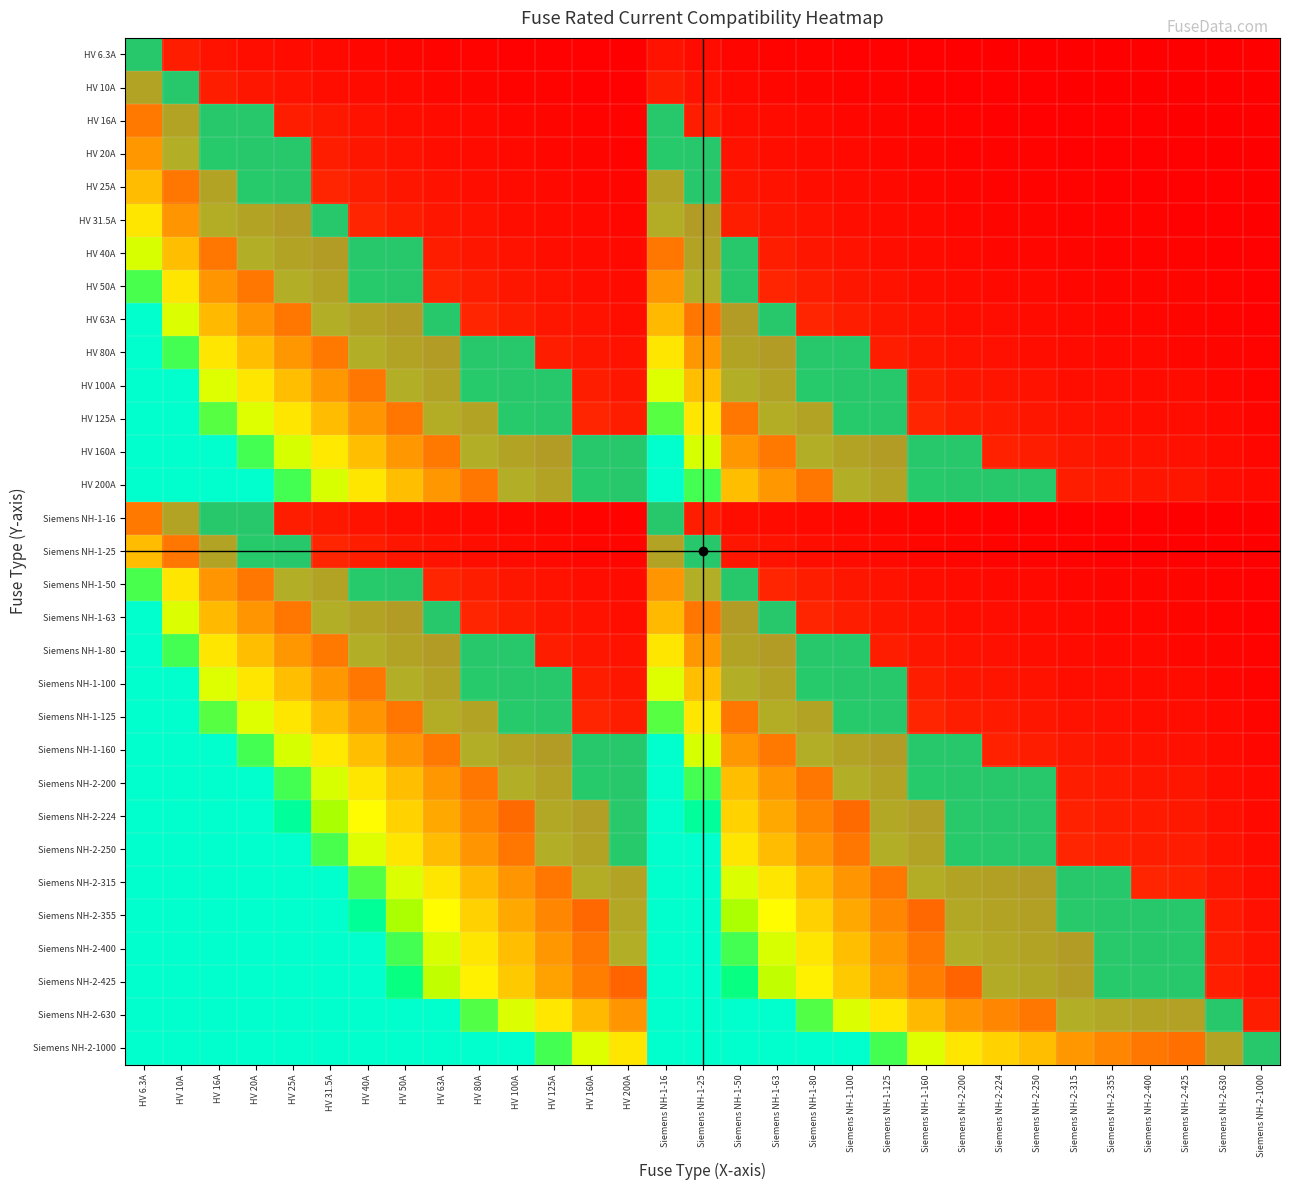

Reading left to right, extract all data points from this chart.

HV 6.3A: HV 6.3A=1.0	HV 10A=0.6	HV 16A=0.4	HV 20A=0.3	HV 25A=0.3	HV 31.5A=0.2	HV 40A=0.2	HV 50A=0.1	HV 63A=0.1	HV 80A=0.1	HV 100A=0.1	HV 125A=0.1	HV 160A=0.0	HV 200A=0.0	Siemens NH-1-16=0.4	Siemens NH-1-25=0.3	Siemens NH-1-50=0.1	Siemens NH-1-63=0.1	Siemens NH-1-80=0.1	Siemens NH-1-100=0.1	Siemens NH-1-125=0.1	Siemens NH-1-160=0.0	Siemens NH-2-200=0.0	Siemens NH-2-224=0.0	Siemens NH-2-250=0.0	Siemens NH-2-315=0.0	Siemens NH-2-355=0.0	Siemens NH-2-400=0.0	Siemens NH-2-425=0.0	Siemens NH-2-630=0.0	Siemens NH-2-1000=0.0
HV 10A: HV 6.3A=1.6	HV 10A=1.0	HV 16A=0.6	HV 20A=0.5	HV 25A=0.4	HV 31.5A=0.3	HV 40A=0.2	HV 50A=0.2	HV 63A=0.2	HV 80A=0.1	HV 100A=0.1	HV 125A=0.1	HV 160A=0.1	HV 200A=0.1	Siemens NH-1-16=0.6	Siemens NH-1-25=0.4	Siemens NH-1-50=0.2	Siemens NH-1-63=0.2	Siemens NH-1-80=0.1	Siemens NH-1-100=0.1	Siemens NH-1-125=0.1	Siemens NH-1-160=0.1	Siemens NH-2-200=0.1	Siemens NH-2-224=0.0	Siemens NH-2-250=0.0	Siemens NH-2-315=0.0	Siemens NH-2-355=0.0	Siemens NH-2-400=0.0	Siemens NH-2-425=0.0	Siemens NH-2-630=0.0	Siemens NH-2-1000=0.0
HV 16A: HV 6.3A=2.5	HV 10A=1.6	HV 16A=1.0	HV 20A=0.8	HV 25A=0.6	HV 31.5A=0.5	HV 40A=0.4	HV 50A=0.3	HV 63A=0.3	HV 80A=0.2	HV 100A=0.2	HV 125A=0.1	HV 160A=0.1	HV 200A=0.1	Siemens NH-1-16=1.0	Siemens NH-1-25=0.6	Siemens NH-1-50=0.3	Siemens NH-1-63=0.3	Siemens NH-1-80=0.2	Siemens NH-1-100=0.2	Siemens NH-1-125=0.1	Siemens NH-1-160=0.1	Siemens NH-2-200=0.1	Siemens NH-2-224=0.1	Siemens NH-2-250=0.1	Siemens NH-2-315=0.1	Siemens NH-2-355=0.0	Siemens NH-2-400=0.0	Siemens NH-2-425=0.0	Siemens NH-2-630=0.0	Siemens NH-2-1000=0.0
HV 20A: HV 6.3A=3.2	HV 10A=2.0	HV 16A=1.2	HV 20A=1.0	HV 25A=0.8	HV 31.5A=0.6	HV 40A=0.5	HV 50A=0.4	HV 63A=0.3	HV 80A=0.2	HV 100A=0.2	HV 125A=0.2	HV 160A=0.1	HV 200A=0.1	Siemens NH-1-16=1.2	Siemens NH-1-25=0.8	Siemens NH-1-50=0.4	Siemens NH-1-63=0.3	Siemens NH-1-80=0.2	Siemens NH-1-100=0.2	Siemens NH-1-125=0.2	Siemens NH-1-160=0.1	Siemens NH-2-200=0.1	Siemens NH-2-224=0.1	Siemens NH-2-250=0.1	Siemens NH-2-315=0.1	Siemens NH-2-355=0.1	Siemens NH-2-400=0.1	Siemens NH-2-425=0.0	Siemens NH-2-630=0.0	Siemens NH-2-1000=0.0
HV 25A: HV 6.3A=4.0	HV 10A=2.5	HV 16A=1.6	HV 20A=1.2	HV 25A=1.0	HV 31.5A=0.8	HV 40A=0.6	HV 50A=0.5	HV 63A=0.4	HV 80A=0.3	HV 100A=0.2	HV 125A=0.2	HV 160A=0.2	HV 200A=0.1	Siemens NH-1-16=1.6	Siemens NH-1-25=1.0	Siemens NH-1-50=0.5	Siemens NH-1-63=0.4	Siemens NH-1-80=0.3	Siemens NH-1-100=0.2	Siemens NH-1-125=0.2	Siemens NH-1-160=0.2	Siemens NH-2-200=0.1	Siemens NH-2-224=0.1	Siemens NH-2-250=0.1	Siemens NH-2-315=0.1	Siemens NH-2-355=0.1	Siemens NH-2-400=0.1	Siemens NH-2-425=0.1	Siemens NH-2-630=0.0	Siemens NH-2-1000=0.0
HV 31.5A: HV 6.3A=5.0	HV 10A=3.1	HV 16A=2.0	HV 20A=1.6	HV 25A=1.3	HV 31.5A=1.0	HV 40A=0.8	HV 50A=0.6	HV 63A=0.5	HV 80A=0.4	HV 100A=0.3	HV 125A=0.3	HV 160A=0.2	HV 200A=0.2	Siemens NH-1-16=2.0	Siemens NH-1-25=1.3	Siemens NH-1-50=0.6	Siemens NH-1-63=0.5	Siemens NH-1-80=0.4	Siemens NH-1-100=0.3	Siemens NH-1-125=0.3	Siemens NH-1-160=0.2	Siemens NH-2-200=0.2	Siemens NH-2-224=0.1	Siemens NH-2-250=0.1	Siemens NH-2-315=0.1	Siemens NH-2-355=0.1	Siemens NH-2-400=0.1	Siemens NH-2-425=0.1	Siemens NH-2-630=0.1	Siemens NH-2-1000=0.0
HV 40A: HV 6.3A=6.3	HV 10A=4.0	HV 16A=2.5	HV 20A=2.0	HV 25A=1.6	HV 31.5A=1.3	HV 40A=1.0	HV 50A=0.8	HV 63A=0.6	HV 80A=0.5	HV 100A=0.4	HV 125A=0.3	HV 160A=0.2	HV 200A=0.2	Siemens NH-1-16=2.5	Siemens NH-1-25=1.6	Siemens NH-1-50=0.8	Siemens NH-1-63=0.6	Siemens NH-1-80=0.5	Siemens NH-1-100=0.4	Siemens NH-1-125=0.3	Siemens NH-1-160=0.2	Siemens NH-2-200=0.2	Siemens NH-2-224=0.2	Siemens NH-2-250=0.2	Siemens NH-2-315=0.1	Siemens NH-2-355=0.1	Siemens NH-2-400=0.1	Siemens NH-2-425=0.1	Siemens NH-2-630=0.1	Siemens NH-2-1000=0.0
HV 50A: HV 6.3A=7.9	HV 10A=5.0	HV 16A=3.1	HV 20A=2.5	HV 25A=2.0	HV 31.5A=1.6	HV 40A=1.2	HV 50A=1.0	HV 63A=0.8	HV 80A=0.6	HV 100A=0.5	HV 125A=0.4	HV 160A=0.3	HV 200A=0.2	Siemens NH-1-16=3.1	Siemens NH-1-25=2.0	Siemens NH-1-50=1.0	Siemens NH-1-63=0.8	Siemens NH-1-80=0.6	Siemens NH-1-100=0.5	Siemens NH-1-125=0.4	Siemens NH-1-160=0.3	Siemens NH-2-200=0.2	Siemens NH-2-224=0.2	Siemens NH-2-250=0.2	Siemens NH-2-315=0.2	Siemens NH-2-355=0.1	Siemens NH-2-400=0.1	Siemens NH-2-425=0.1	Siemens NH-2-630=0.1	Siemens NH-2-1000=0.1
HV 63A: HV 6.3A=10.0	HV 10A=6.3	HV 16A=3.9	HV 20A=3.1	HV 25A=2.5	HV 31.5A=2.0	HV 40A=1.6	HV 50A=1.3	HV 63A=1.0	HV 80A=0.8	HV 100A=0.6	HV 125A=0.5	HV 160A=0.4	HV 200A=0.3	Siemens NH-1-16=3.9	Siemens NH-1-25=2.5	Siemens NH-1-50=1.3	Siemens NH-1-63=1.0	Siemens NH-1-80=0.8	Siemens NH-1-100=0.6	Siemens NH-1-125=0.5	Siemens NH-1-160=0.4	Siemens NH-2-200=0.3	Siemens NH-2-224=0.3	Siemens NH-2-250=0.3	Siemens NH-2-315=0.2	Siemens NH-2-355=0.2	Siemens NH-2-400=0.2	Siemens NH-2-425=0.1	Siemens NH-2-630=0.1	Siemens NH-2-1000=0.1
HV 80A: HV 6.3A=10.0	HV 10A=8.0	HV 16A=5.0	HV 20A=4.0	HV 25A=3.2	HV 31.5A=2.5	HV 40A=2.0	HV 50A=1.6	HV 63A=1.3	HV 80A=1.0	HV 100A=0.8	HV 125A=0.6	HV 160A=0.5	HV 200A=0.4	Siemens NH-1-16=5.0	Siemens NH-1-25=3.2	Siemens NH-1-50=1.6	Siemens NH-1-63=1.3	Siemens NH-1-80=1.0	Siemens NH-1-100=0.8	Siemens NH-1-125=0.6	Siemens NH-1-160=0.5	Siemens NH-2-200=0.4	Siemens NH-2-224=0.4	Siemens NH-2-250=0.3	Siemens NH-2-315=0.3	Siemens NH-2-355=0.2	Siemens NH-2-400=0.2	Siemens NH-2-425=0.2	Siemens NH-2-630=0.1	Siemens NH-2-1000=0.1
HV 100A: HV 6.3A=10.0	HV 10A=10.0	HV 16A=6.2	HV 20A=5.0	HV 25A=4.0	HV 31.5A=3.2	HV 40A=2.5	HV 50A=2.0	HV 63A=1.6	HV 80A=1.2	HV 100A=1.0	HV 125A=0.8	HV 160A=0.6	HV 200A=0.5	Siemens NH-1-16=6.2	Siemens NH-1-25=4.0	Siemens NH-1-50=2.0	Siemens NH-1-63=1.6	Siemens NH-1-80=1.2	Siemens NH-1-100=1.0	Siemens NH-1-125=0.8	Siemens NH-1-160=0.6	Siemens NH-2-200=0.5	Siemens NH-2-224=0.4	Siemens NH-2-250=0.4	Siemens NH-2-315=0.3	Siemens NH-2-355=0.3	Siemens NH-2-400=0.2	Siemens NH-2-425=0.2	Siemens NH-2-630=0.2	Siemens NH-2-1000=0.1
HV 125A: HV 6.3A=10.0	HV 10A=10.0	HV 16A=7.8	HV 20A=6.2	HV 25A=5.0	HV 31.5A=4.0	HV 40A=3.1	HV 50A=2.5	HV 63A=2.0	HV 80A=1.6	HV 100A=1.2	HV 125A=1.0	HV 160A=0.8	HV 200A=0.6	Siemens NH-1-16=7.8	Siemens NH-1-25=5.0	Siemens NH-1-50=2.5	Siemens NH-1-63=2.0	Siemens NH-1-80=1.6	Siemens NH-1-100=1.2	Siemens NH-1-125=1.0	Siemens NH-1-160=0.8	Siemens NH-2-200=0.6	Siemens NH-2-224=0.6	Siemens NH-2-250=0.5	Siemens NH-2-315=0.4	Siemens NH-2-355=0.4	Siemens NH-2-400=0.3	Siemens NH-2-425=0.3	Siemens NH-2-630=0.2	Siemens NH-2-1000=0.1
HV 160A: HV 6.3A=10.0	HV 10A=10.0	HV 16A=10.0	HV 20A=8.0	HV 25A=6.4	HV 31.5A=5.1	HV 40A=4.0	HV 50A=3.2	HV 63A=2.5	HV 80A=2.0	HV 100A=1.6	HV 125A=1.3	HV 160A=1.0	HV 200A=0.8	Siemens NH-1-16=10.0	Siemens NH-1-25=6.4	Siemens NH-1-50=3.2	Siemens NH-1-63=2.5	Siemens NH-1-80=2.0	Siemens NH-1-100=1.6	Siemens NH-1-125=1.3	Siemens NH-1-160=1.0	Siemens NH-2-200=0.8	Siemens NH-2-224=0.7	Siemens NH-2-250=0.6	Siemens NH-2-315=0.5	Siemens NH-2-355=0.5	Siemens NH-2-400=0.4	Siemens NH-2-425=0.4	Siemens NH-2-630=0.3	Siemens NH-2-1000=0.2
HV 200A: HV 6.3A=10.0	HV 10A=10.0	HV 16A=10.0	HV 20A=10.0	HV 25A=8.0	HV 31.5A=6.3	HV 40A=5.0	HV 50A=4.0	HV 63A=3.2	HV 80A=2.5	HV 100A=2.0	HV 125A=1.6	HV 160A=1.2	HV 200A=1.0	Siemens NH-1-16=10.0	Siemens NH-1-25=8.0	Siemens NH-1-50=4.0	Siemens NH-1-63=3.2	Siemens NH-1-80=2.5	Siemens NH-1-100=2.0	Siemens NH-1-125=1.6	Siemens NH-1-160=1.2	Siemens NH-2-200=1.0	Siemens NH-2-224=0.9	Siemens NH-2-250=0.8	Siemens NH-2-315=0.6	Siemens NH-2-355=0.6	Siemens NH-2-400=0.5	Siemens NH-2-425=0.5	Siemens NH-2-630=0.3	Siemens NH-2-1000=0.2
Siemens NH-1-16: HV 6.3A=2.5	HV 10A=1.6	HV 16A=1.0	HV 20A=0.8	HV 25A=0.6	HV 31.5A=0.5	HV 40A=0.4	HV 50A=0.3	HV 63A=0.3	HV 80A=0.2	HV 100A=0.2	HV 125A=0.1	HV 160A=0.1	HV 200A=0.1	Siemens NH-1-16=1.0	Siemens NH-1-25=0.6	Siemens NH-1-50=0.3	Siemens NH-1-63=0.3	Siemens NH-1-80=0.2	Siemens NH-1-100=0.2	Siemens NH-1-125=0.1	Siemens NH-1-160=0.1	Siemens NH-2-200=0.1	Siemens NH-2-224=0.1	Siemens NH-2-250=0.1	Siemens NH-2-315=0.1	Siemens NH-2-355=0.0	Siemens NH-2-400=0.0	Siemens NH-2-425=0.0	Siemens NH-2-630=0.0	Siemens NH-2-1000=0.0
Siemens NH-1-25: HV 6.3A=4.0	HV 10A=2.5	HV 16A=1.6	HV 20A=1.2	HV 25A=1.0	HV 31.5A=0.8	HV 40A=0.6	HV 50A=0.5	HV 63A=0.4	HV 80A=0.3	HV 100A=0.2	HV 125A=0.2	HV 160A=0.2	HV 200A=0.1	Siemens NH-1-16=1.6	Siemens NH-1-25=1.0	Siemens NH-1-50=0.5	Siemens NH-1-63=0.4	Siemens NH-1-80=0.3	Siemens NH-1-100=0.2	Siemens NH-1-125=0.2	Siemens NH-1-160=0.2	Siemens NH-2-200=0.1	Siemens NH-2-224=0.1	Siemens NH-2-250=0.1	Siemens NH-2-315=0.1	Siemens NH-2-355=0.1	Siemens NH-2-400=0.1	Siemens NH-2-425=0.1	Siemens NH-2-630=0.0	Siemens NH-2-1000=0.0
Siemens NH-1-50: HV 6.3A=7.9	HV 10A=5.0	HV 16A=3.1	HV 20A=2.5	HV 25A=2.0	HV 31.5A=1.6	HV 40A=1.2	HV 50A=1.0	HV 63A=0.8	HV 80A=0.6	HV 100A=0.5	HV 125A=0.4	HV 160A=0.3	HV 200A=0.2	Siemens NH-1-16=3.1	Siemens NH-1-25=2.0	Siemens NH-1-50=1.0	Siemens NH-1-63=0.8	Siemens NH-1-80=0.6	Siemens NH-1-100=0.5	Siemens NH-1-125=0.4	Siemens NH-1-160=0.3	Siemens NH-2-200=0.2	Siemens NH-2-224=0.2	Siemens NH-2-250=0.2	Siemens NH-2-315=0.2	Siemens NH-2-355=0.1	Siemens NH-2-400=0.1	Siemens NH-2-425=0.1	Siemens NH-2-630=0.1	Siemens NH-2-1000=0.1
Siemens NH-1-63: HV 6.3A=10.0	HV 10A=6.3	HV 16A=3.9	HV 20A=3.1	HV 25A=2.5	HV 31.5A=2.0	HV 40A=1.6	HV 50A=1.3	HV 63A=1.0	HV 80A=0.8	HV 100A=0.6	HV 125A=0.5	HV 160A=0.4	HV 200A=0.3	Siemens NH-1-16=3.9	Siemens NH-1-25=2.5	Siemens NH-1-50=1.3	Siemens NH-1-63=1.0	Siemens NH-1-80=0.8	Siemens NH-1-100=0.6	Siemens NH-1-125=0.5	Siemens NH-1-160=0.4	Siemens NH-2-200=0.3	Siemens NH-2-224=0.3	Siemens NH-2-250=0.3	Siemens NH-2-315=0.2	Siemens NH-2-355=0.2	Siemens NH-2-400=0.2	Siemens NH-2-425=0.1	Siemens NH-2-630=0.1	Siemens NH-2-1000=0.1
Siemens NH-1-80: HV 6.3A=10.0	HV 10A=8.0	HV 16A=5.0	HV 20A=4.0	HV 25A=3.2	HV 31.5A=2.5	HV 40A=2.0	HV 50A=1.6	HV 63A=1.3	HV 80A=1.0	HV 100A=0.8	HV 125A=0.6	HV 160A=0.5	HV 200A=0.4	Siemens NH-1-16=5.0	Siemens NH-1-25=3.2	Siemens NH-1-50=1.6	Siemens NH-1-63=1.3	Siemens NH-1-80=1.0	Siemens NH-1-100=0.8	Siemens NH-1-125=0.6	Siemens NH-1-160=0.5	Siemens NH-2-200=0.4	Siemens NH-2-224=0.4	Siemens NH-2-250=0.3	Siemens NH-2-315=0.3	Siemens NH-2-355=0.2	Siemens NH-2-400=0.2	Siemens NH-2-425=0.2	Siemens NH-2-630=0.1	Siemens NH-2-1000=0.1
Siemens NH-1-100: HV 6.3A=10.0	HV 10A=10.0	HV 16A=6.2	HV 20A=5.0	HV 25A=4.0	HV 31.5A=3.2	HV 40A=2.5	HV 50A=2.0	HV 63A=1.6	HV 80A=1.2	HV 100A=1.0	HV 125A=0.8	HV 160A=0.6	HV 200A=0.5	Siemens NH-1-16=6.2	Siemens NH-1-25=4.0	Siemens NH-1-50=2.0	Siemens NH-1-63=1.6	Siemens NH-1-80=1.2	Siemens NH-1-100=1.0	Siemens NH-1-125=0.8	Siemens NH-1-160=0.6	Siemens NH-2-200=0.5	Siemens NH-2-224=0.4	Siemens NH-2-250=0.4	Siemens NH-2-315=0.3	Siemens NH-2-355=0.3	Siemens NH-2-400=0.2	Siemens NH-2-425=0.2	Siemens NH-2-630=0.2	Siemens NH-2-1000=0.1
Siemens NH-1-125: HV 6.3A=10.0	HV 10A=10.0	HV 16A=7.8	HV 20A=6.2	HV 25A=5.0	HV 31.5A=4.0	HV 40A=3.1	HV 50A=2.5	HV 63A=2.0	HV 80A=1.6	HV 100A=1.2	HV 125A=1.0	HV 160A=0.8	HV 200A=0.6	Siemens NH-1-16=7.8	Siemens NH-1-25=5.0	Siemens NH-1-50=2.5	Siemens NH-1-63=2.0	Siemens NH-1-80=1.6	Siemens NH-1-100=1.2	Siemens NH-1-125=1.0	Siemens NH-1-160=0.8	Siemens NH-2-200=0.6	Siemens NH-2-224=0.6	Siemens NH-2-250=0.5	Siemens NH-2-315=0.4	Siemens NH-2-355=0.4	Siemens NH-2-400=0.3	Siemens NH-2-425=0.3	Siemens NH-2-630=0.2	Siemens NH-2-1000=0.1
Siemens NH-1-160: HV 6.3A=10.0	HV 10A=10.0	HV 16A=10.0	HV 20A=8.0	HV 25A=6.4	HV 31.5A=5.1	HV 40A=4.0	HV 50A=3.2	HV 63A=2.5	HV 80A=2.0	HV 100A=1.6	HV 125A=1.3	HV 160A=1.0	HV 200A=0.8	Siemens NH-1-16=10.0	Siemens NH-1-25=6.4	Siemens NH-1-50=3.2	Siemens NH-1-63=2.5	Siemens NH-1-80=2.0	Siemens NH-1-100=1.6	Siemens NH-1-125=1.3	Siemens NH-1-160=1.0	Siemens NH-2-200=0.8	Siemens NH-2-224=0.7	Siemens NH-2-250=0.6	Siemens NH-2-315=0.5	Siemens NH-2-355=0.5	Siemens NH-2-400=0.4	Siemens NH-2-425=0.4	Siemens NH-2-630=0.3	Siemens NH-2-1000=0.2
Siemens NH-2-200: HV 6.3A=10.0	HV 10A=10.0	HV 16A=10.0	HV 20A=10.0	HV 25A=8.0	HV 31.5A=6.3	HV 40A=5.0	HV 50A=4.0	HV 63A=3.2	HV 80A=2.5	HV 100A=2.0	HV 125A=1.6	HV 160A=1.2	HV 200A=1.0	Siemens NH-1-16=10.0	Siemens NH-1-25=8.0	Siemens NH-1-50=4.0	Siemens NH-1-63=3.2	Siemens NH-1-80=2.5	Siemens NH-1-100=2.0	Siemens NH-1-125=1.6	Siemens NH-1-160=1.2	Siemens NH-2-200=1.0	Siemens NH-2-224=0.9	Siemens NH-2-250=0.8	Siemens NH-2-315=0.6	Siemens NH-2-355=0.6	Siemens NH-2-400=0.5	Siemens NH-2-425=0.5	Siemens NH-2-630=0.3	Siemens NH-2-1000=0.2
Siemens NH-2-224: HV 6.3A=10.0	HV 10A=10.0	HV 16A=10.0	HV 20A=10.0	HV 25A=9.0	HV 31.5A=7.1	HV 40A=5.6	HV 50A=4.5	HV 63A=3.6	HV 80A=2.8	HV 100A=2.2	HV 125A=1.8	HV 160A=1.4	HV 200A=1.1	Siemens NH-1-16=10.0	Siemens NH-1-25=9.0	Siemens NH-1-50=4.5	Siemens NH-1-63=3.6	Siemens NH-1-80=2.8	Siemens NH-1-100=2.2	Siemens NH-1-125=1.8	Siemens NH-1-160=1.4	Siemens NH-2-200=1.1	Siemens NH-2-224=1.0	Siemens NH-2-250=0.9	Siemens NH-2-315=0.7	Siemens NH-2-355=0.6	Siemens NH-2-400=0.6	Siemens NH-2-425=0.5	Siemens NH-2-630=0.4	Siemens NH-2-1000=0.2
Siemens NH-2-250: HV 6.3A=10.0	HV 10A=10.0	HV 16A=10.0	HV 20A=10.0	HV 25A=10.0	HV 31.5A=7.9	HV 40A=6.2	HV 50A=5.0	HV 63A=4.0	HV 80A=3.1	HV 100A=2.5	HV 125A=2.0	HV 160A=1.6	HV 200A=1.2	Siemens NH-1-16=10.0	Siemens NH-1-25=10.0	Siemens NH-1-50=5.0	Siemens NH-1-63=4.0	Siemens NH-1-80=3.1	Siemens NH-1-100=2.5	Siemens NH-1-125=2.0	Siemens NH-1-160=1.6	Siemens NH-2-200=1.2	Siemens NH-2-224=1.1	Siemens NH-2-250=1.0	Siemens NH-2-315=0.8	Siemens NH-2-355=0.7	Siemens NH-2-400=0.6	Siemens NH-2-425=0.6	Siemens NH-2-630=0.4	Siemens NH-2-1000=0.2
Siemens NH-2-315: HV 6.3A=10.0	HV 10A=10.0	HV 16A=10.0	HV 20A=10.0	HV 25A=10.0	HV 31.5A=10.0	HV 40A=7.9	HV 50A=6.3	HV 63A=5.0	HV 80A=3.9	HV 100A=3.1	HV 125A=2.5	HV 160A=2.0	HV 200A=1.6	Siemens NH-1-16=10.0	Siemens NH-1-25=10.0	Siemens NH-1-50=6.3	Siemens NH-1-63=5.0	Siemens NH-1-80=3.9	Siemens NH-1-100=3.1	Siemens NH-1-125=2.5	Siemens NH-1-160=2.0	Siemens NH-2-200=1.6	Siemens NH-2-224=1.4	Siemens NH-2-250=1.3	Siemens NH-2-315=1.0	Siemens NH-2-355=0.9	Siemens NH-2-400=0.8	Siemens NH-2-425=0.7	Siemens NH-2-630=0.5	Siemens NH-2-1000=0.3
Siemens NH-2-355: HV 6.3A=10.0	HV 10A=10.0	HV 16A=10.0	HV 20A=10.0	HV 25A=10.0	HV 31.5A=10.0	HV 40A=8.9	HV 50A=7.1	HV 63A=5.6	HV 80A=4.4	HV 100A=3.5	HV 125A=2.8	HV 160A=2.2	HV 200A=1.8	Siemens NH-1-16=10.0	Siemens NH-1-25=10.0	Siemens NH-1-50=7.1	Siemens NH-1-63=5.6	Siemens NH-1-80=4.4	Siemens NH-1-100=3.5	Siemens NH-1-125=2.8	Siemens NH-1-160=2.2	Siemens NH-2-200=1.8	Siemens NH-2-224=1.6	Siemens NH-2-250=1.4	Siemens NH-2-315=1.1	Siemens NH-2-355=1.0	Siemens NH-2-400=0.9	Siemens NH-2-425=0.8	Siemens NH-2-630=0.6	Siemens NH-2-1000=0.4
Siemens NH-2-400: HV 6.3A=10.0	HV 10A=10.0	HV 16A=10.0	HV 20A=10.0	HV 25A=10.0	HV 31.5A=10.0	HV 40A=10.0	HV 50A=8.0	HV 63A=6.3	HV 80A=5.0	HV 100A=4.0	HV 125A=3.2	HV 160A=2.5	HV 200A=2.0	Siemens NH-1-16=10.0	Siemens NH-1-25=10.0	Siemens NH-1-50=8.0	Siemens NH-1-63=6.3	Siemens NH-1-80=5.0	Siemens NH-1-100=4.0	Siemens NH-1-125=3.2	Siemens NH-1-160=2.5	Siemens NH-2-200=2.0	Siemens NH-2-224=1.8	Siemens NH-2-250=1.6	Siemens NH-2-315=1.3	Siemens NH-2-355=1.1	Siemens NH-2-400=1.0	Siemens NH-2-425=0.9	Siemens NH-2-630=0.6	Siemens NH-2-1000=0.4
Siemens NH-2-425: HV 6.3A=10.0	HV 10A=10.0	HV 16A=10.0	HV 20A=10.0	HV 25A=10.0	HV 31.5A=10.0	HV 40A=10.0	HV 50A=8.5	HV 63A=6.7	HV 80A=5.3	HV 100A=4.2	HV 125A=3.4	HV 160A=2.7	HV 200A=2.1	Siemens NH-1-16=10.0	Siemens NH-1-25=10.0	Siemens NH-1-50=8.5	Siemens NH-1-63=6.7	Siemens NH-1-80=5.3	Siemens NH-1-100=4.2	Siemens NH-1-125=3.4	Siemens NH-1-160=2.7	Siemens NH-2-200=2.1	Siemens NH-2-224=1.9	Siemens NH-2-250=1.7	Siemens NH-2-315=1.3	Siemens NH-2-355=1.2	Siemens NH-2-400=1.1	Siemens NH-2-425=1.0	Siemens NH-2-630=0.7	Siemens NH-2-1000=0.4
Siemens NH-2-630: HV 6.3A=10.0	HV 10A=10.0	HV 16A=10.0	HV 20A=10.0	HV 25A=10.0	HV 31.5A=10.0	HV 40A=10.0	HV 50A=10.0	HV 63A=10.0	HV 80A=7.9	HV 100A=6.3	HV 125A=5.0	HV 160A=3.9	HV 200A=3.1	Siemens NH-1-16=10.0	Siemens NH-1-25=10.0	Siemens NH-1-50=10.0	Siemens NH-1-63=10.0	Siemens NH-1-80=7.9	Siemens NH-1-100=6.3	Siemens NH-1-125=5.0	Siemens NH-1-160=3.9	Siemens NH-2-200=3.1	Siemens NH-2-224=2.8	Siemens NH-2-250=2.5	Siemens NH-2-315=2.0	Siemens NH-2-355=1.8	Siemens NH-2-400=1.6	Siemens NH-2-425=1.5	Siemens NH-2-630=1.0	Siemens NH-2-1000=0.6
Siemens NH-2-1000: HV 6.3A=10.0	HV 10A=10.0	HV 16A=10.0	HV 20A=10.0	HV 25A=10.0	HV 31.5A=10.0	HV 40A=10.0	HV 50A=10.0	HV 63A=10.0	HV 80A=10.0	HV 100A=10.0	HV 125A=8.0	HV 160A=6.2	HV 200A=5.0	Siemens NH-1-16=10.0	Siemens NH-1-25=10.0	Siemens NH-1-50=10.0	Siemens NH-1-63=10.0	Siemens NH-1-80=10.0	Siemens NH-1-100=10.0	Siemens NH-1-125=8.0	Siemens NH-1-160=6.2	Siemens NH-2-200=5.0	Siemens NH-2-224=4.5	Siemens NH-2-250=4.0	Siemens NH-2-315=3.2	Siemens NH-2-355=2.8	Siemens NH-2-400=2.5	Siemens NH-2-425=2.4	Siemens NH-2-630=1.6	Siemens NH-2-1000=1.0